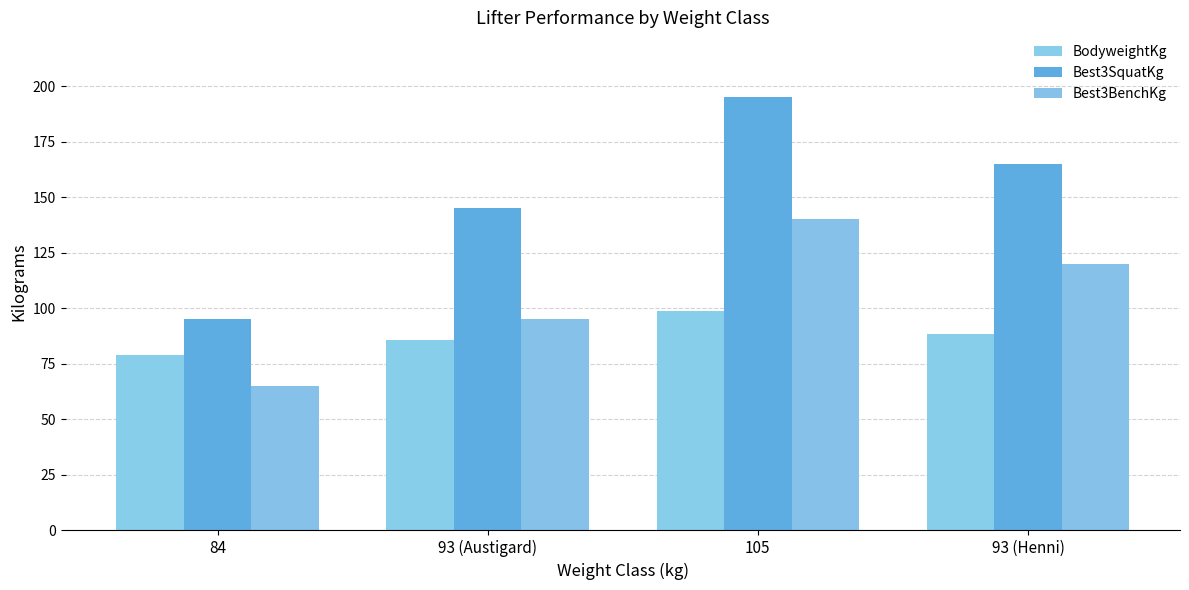

How many values in the BodyweightKg series are below 88?

2